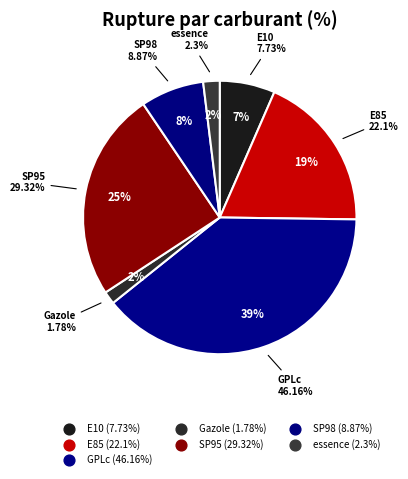

Is SP98 the majority of the pie?

No